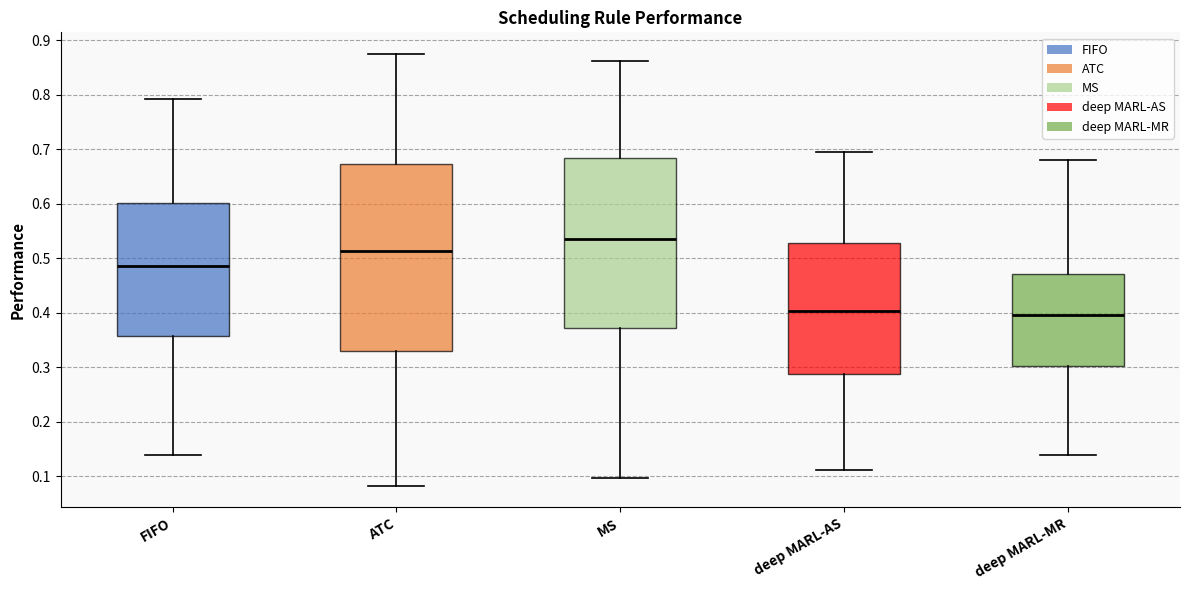

Reading left to right, transcribe this box plot: for each box, give where its median line is, the range the box spans, and where its two whiskers end, as read against the y-axis. The values are not printed on the chart, so give them approximately, as read against the axis.

FIFO: median 0.49, box 0.36 to 0.60, whiskers 0.14 to 0.79
ATC: median 0.51, box 0.33 to 0.67, whiskers 0.08 to 0.88
MS: median 0.53, box 0.37 to 0.68, whiskers 0.10 to 0.86
deep MARL-AS: median 0.40, box 0.29 to 0.53, whiskers 0.11 to 0.69
deep MARL-MR: median 0.40, box 0.30 to 0.47, whiskers 0.14 to 0.68